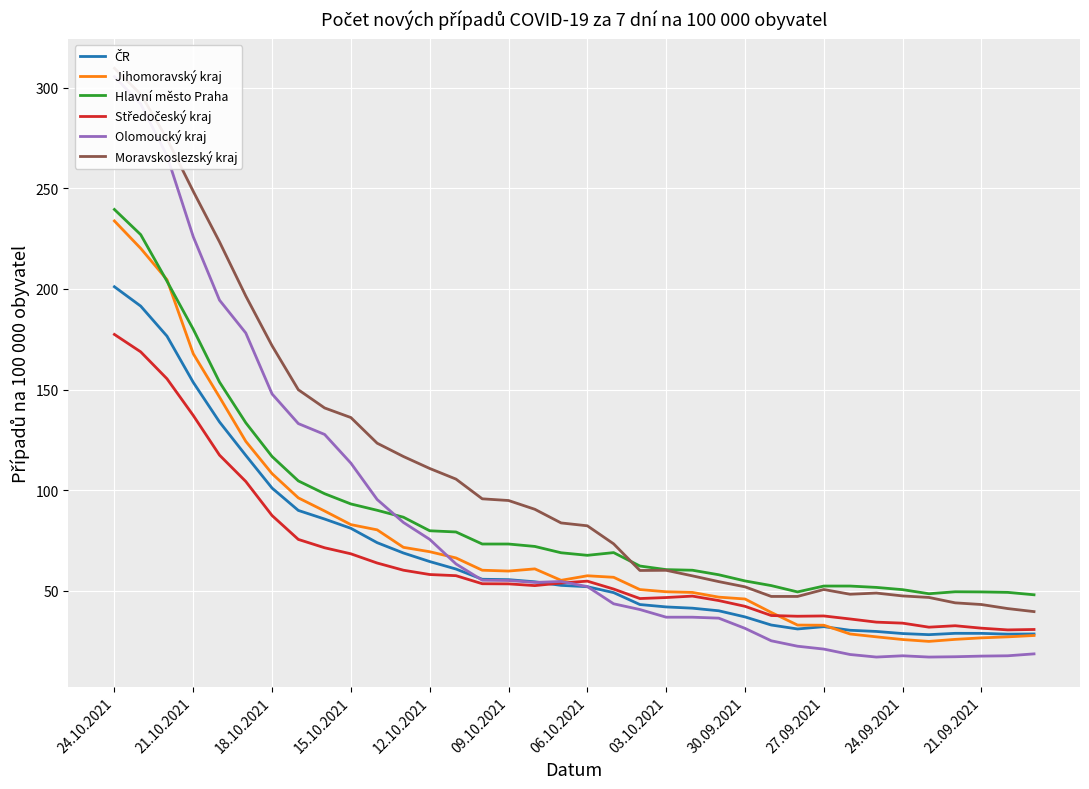

Is this an area chart (filled region under the line)?

No